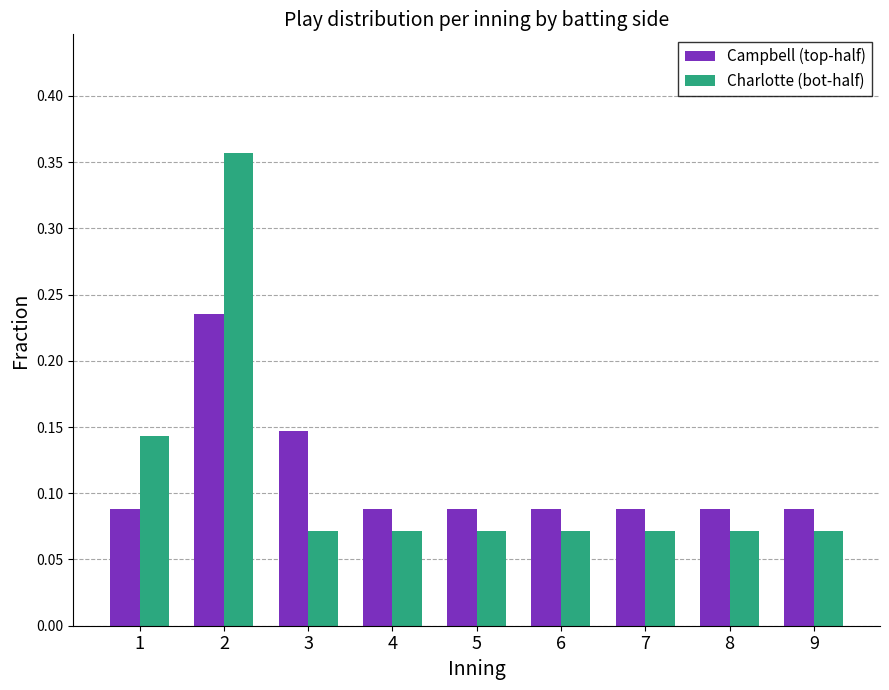

Is the value of Campbell (top-half) at 6 greater than the value of Charlotte (bot-half) at 6?

Yes